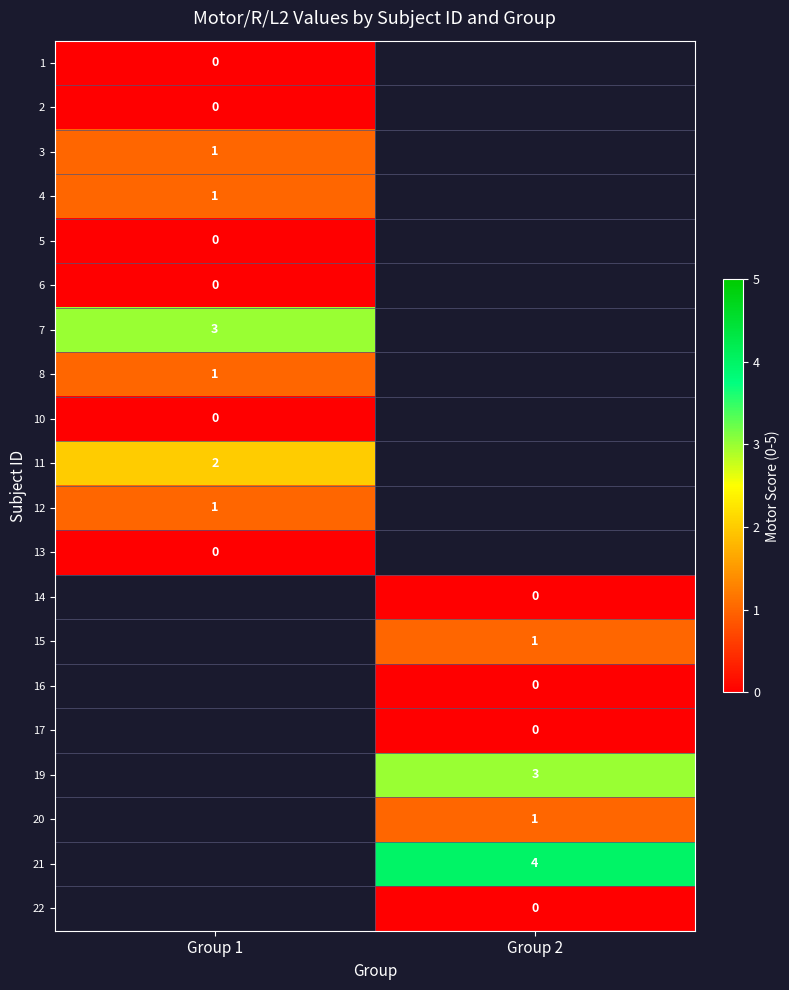

True or false: 21 has a value of 2 at Group 2.

False